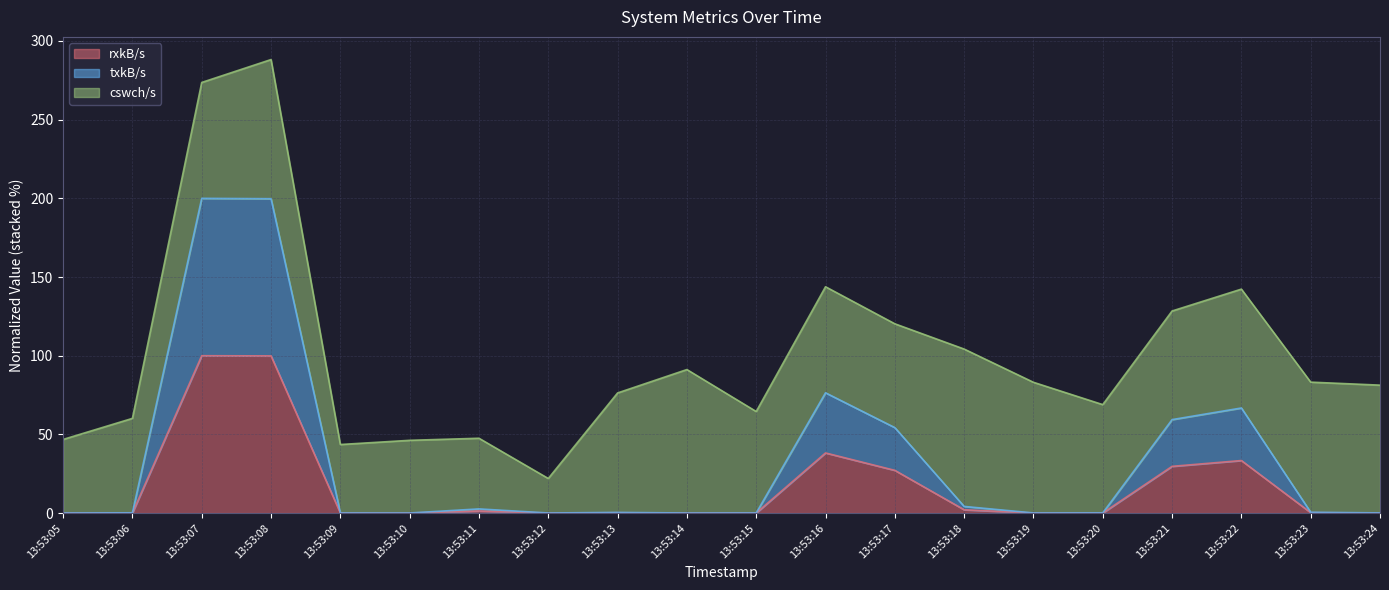

Does the chart display data point markers on the line(s)?

No